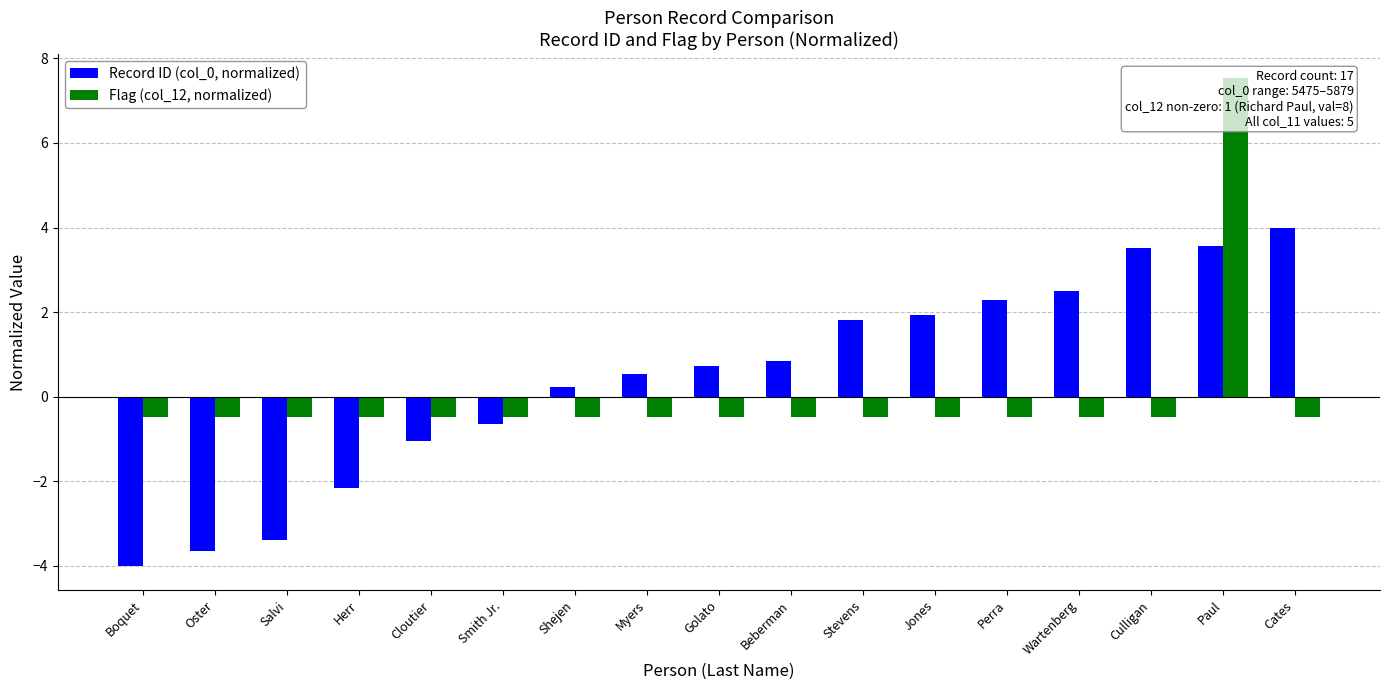

What is the approximate value of Record ID (col_0, normalized) at Cloutier?

-1.0